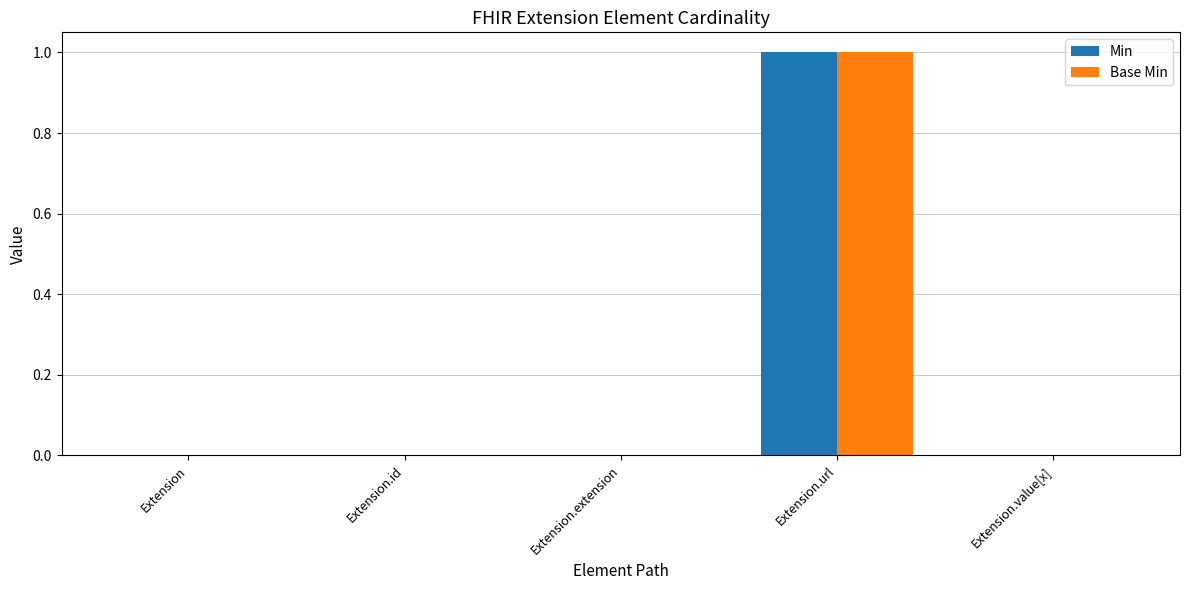

The value of Min at Extension is 0. True or false?

True